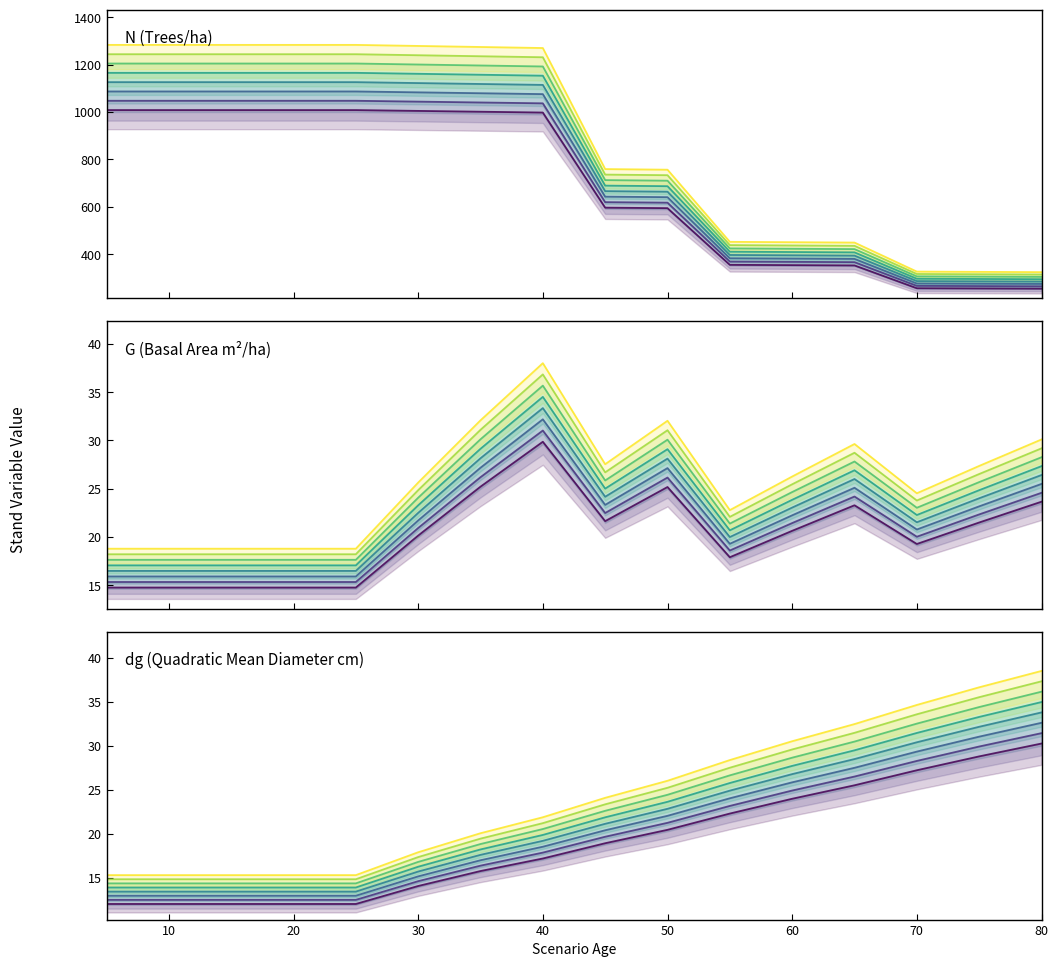

At how many categories does at least one series exceed 207?

16